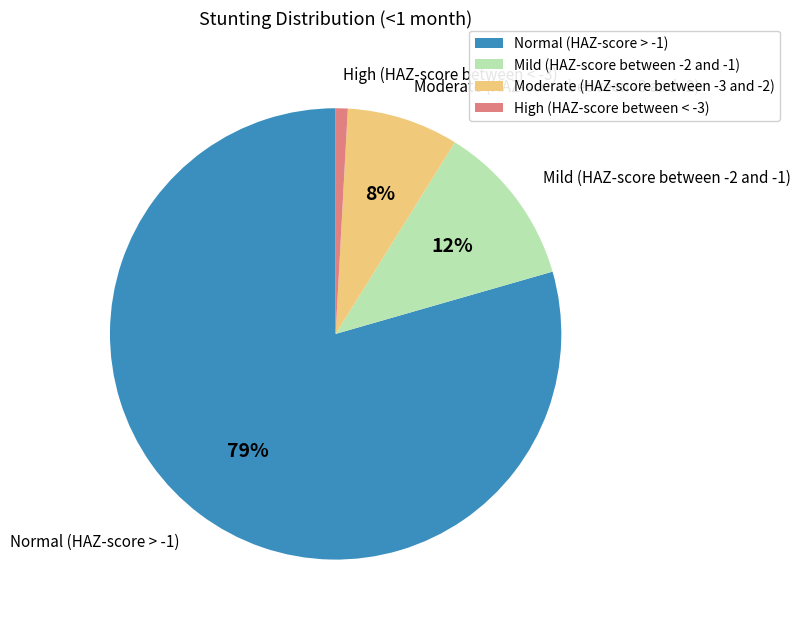

The Moderate (HAZ-score between -3 and -2) slice represents 22% of the pie. True or false?

False